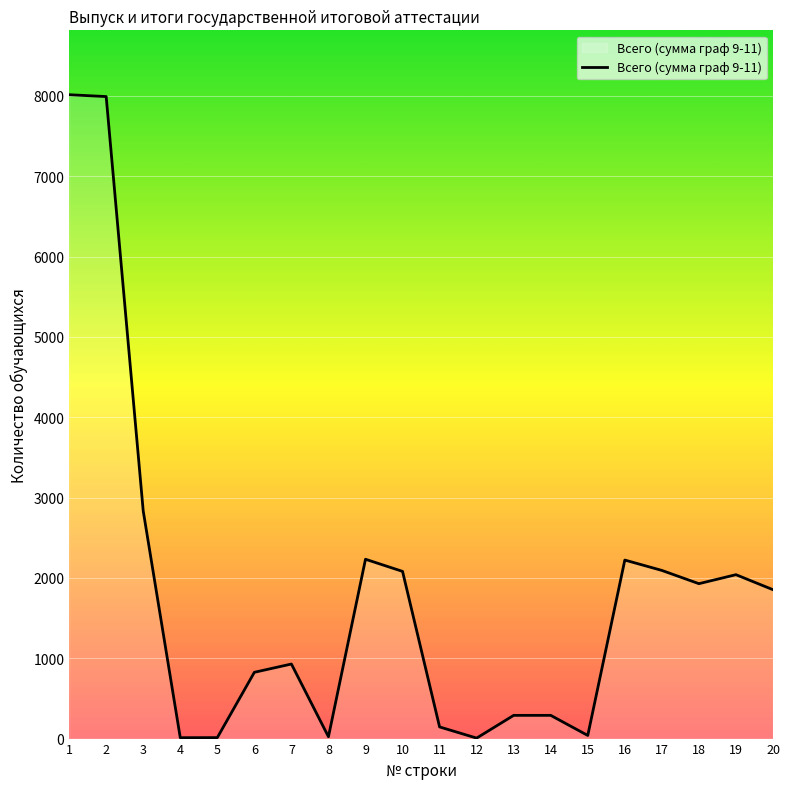

What is the sum of all values?

35854